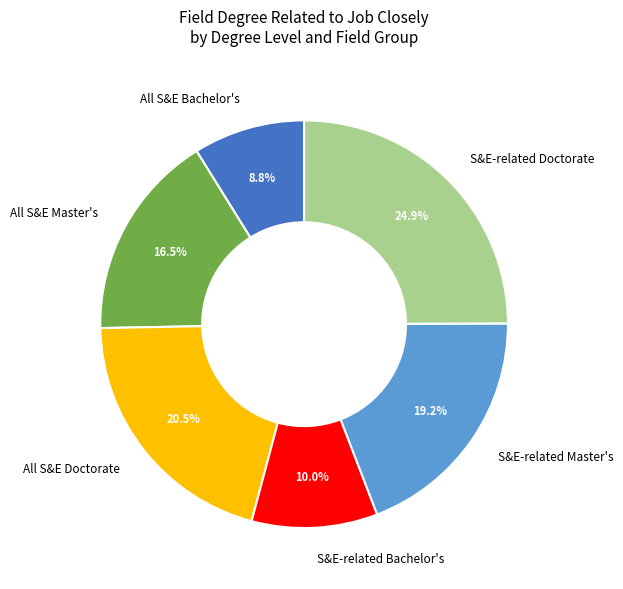

Which has a higher value, All S&E Doctorate or S&E-related Bachelor's?

All S&E Doctorate